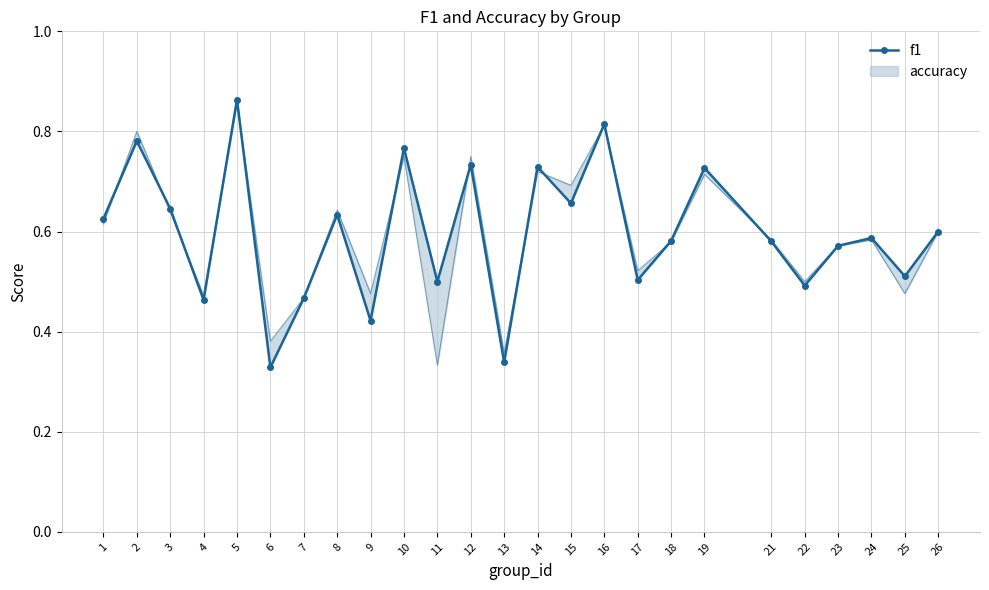

At which category does the chart reach its minimum across all series?

6